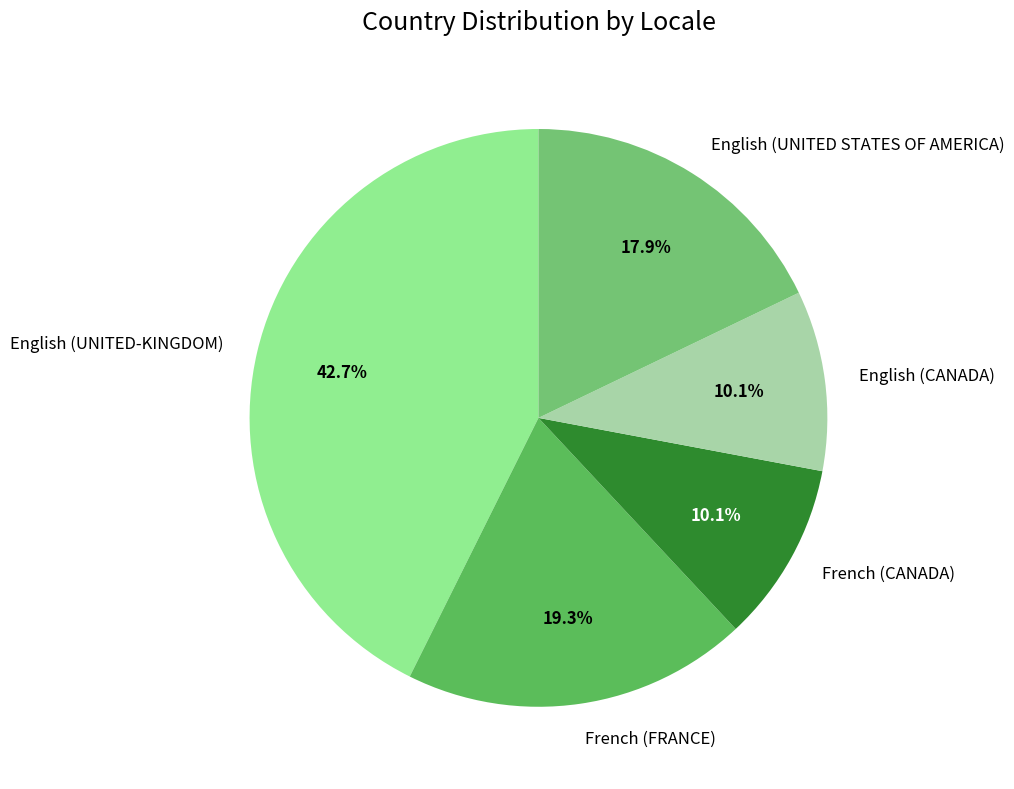

What is the total percentage of English (CANADA) and French (CANADA)?

20.2%